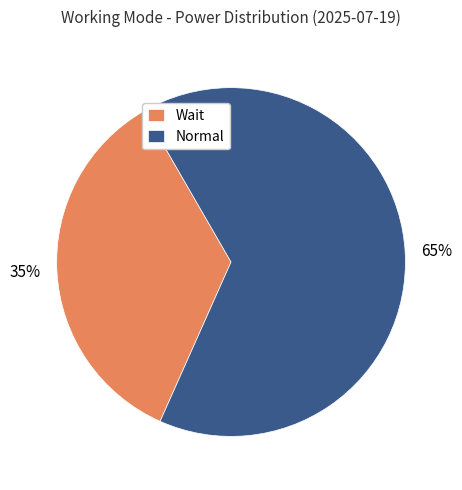

How many segments does this pie chart have?

2